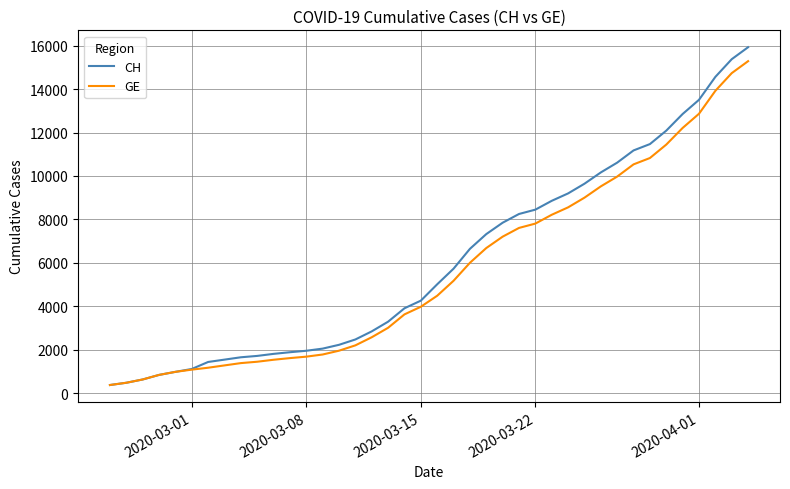

Which series has the widest spread of values?

CH